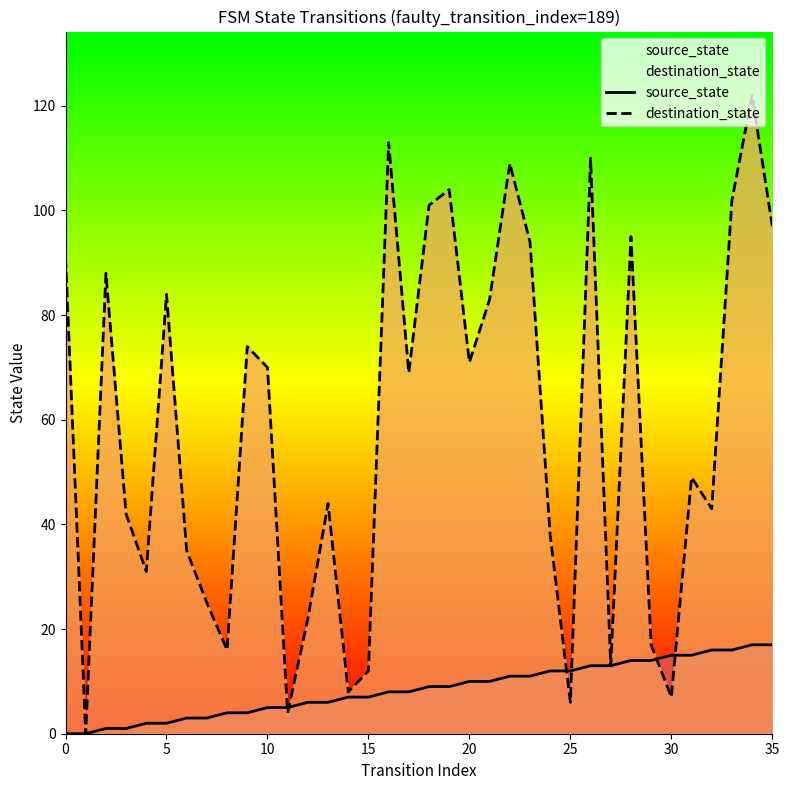

Rank the series by their maximum value, from lowest to highest.

source_state, destination_state